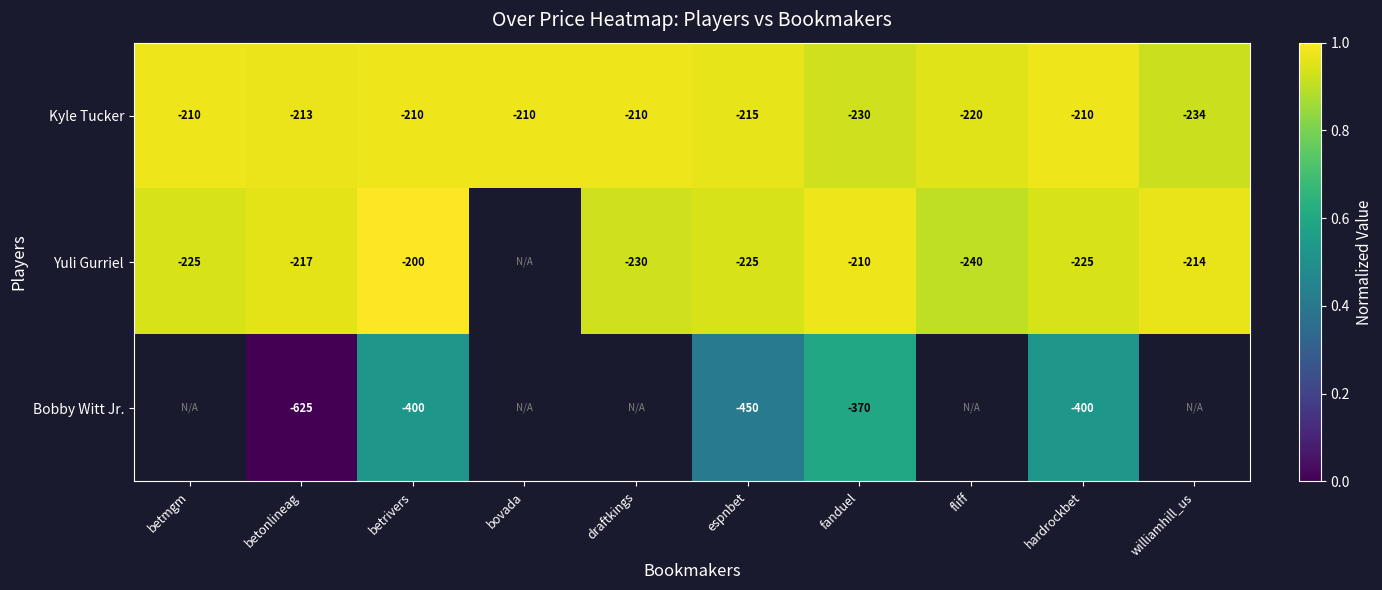

At which label is Kyle Tucker closest to -222?

fliff